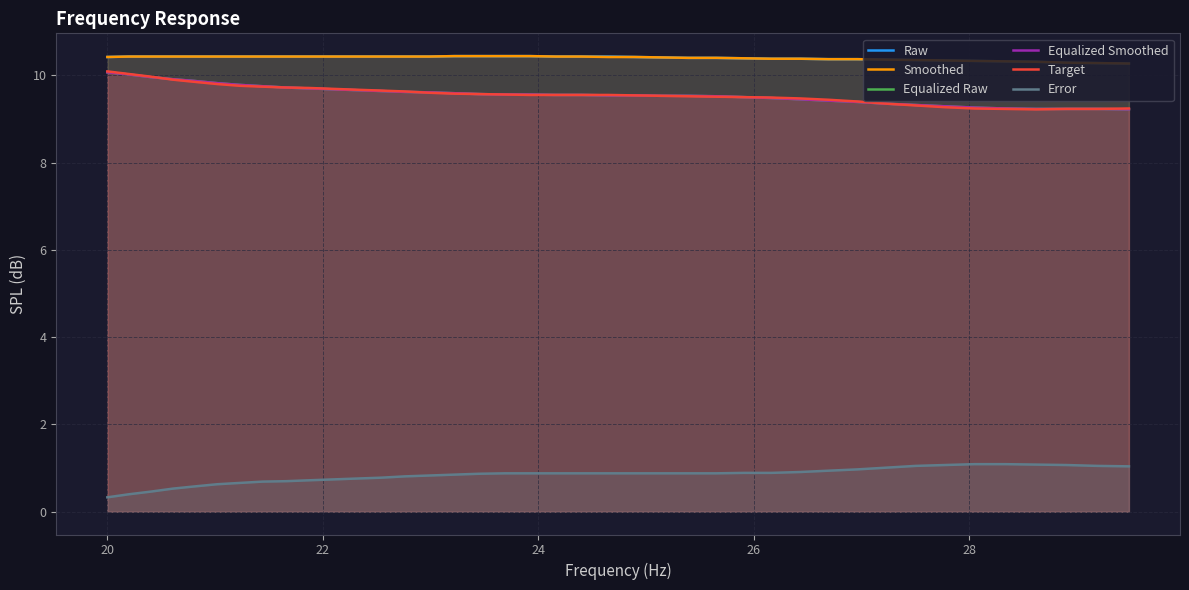

Which series has the largest total across all categories?

Raw